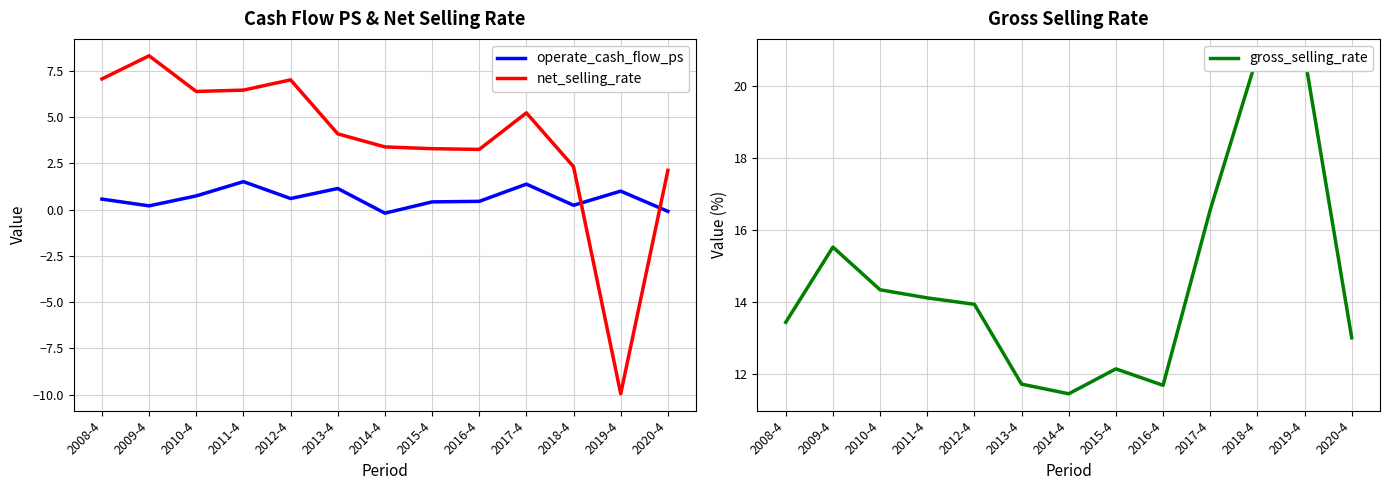

What is the difference between the net_selling_rate values at 2015-4 and 2011-4?

3.2